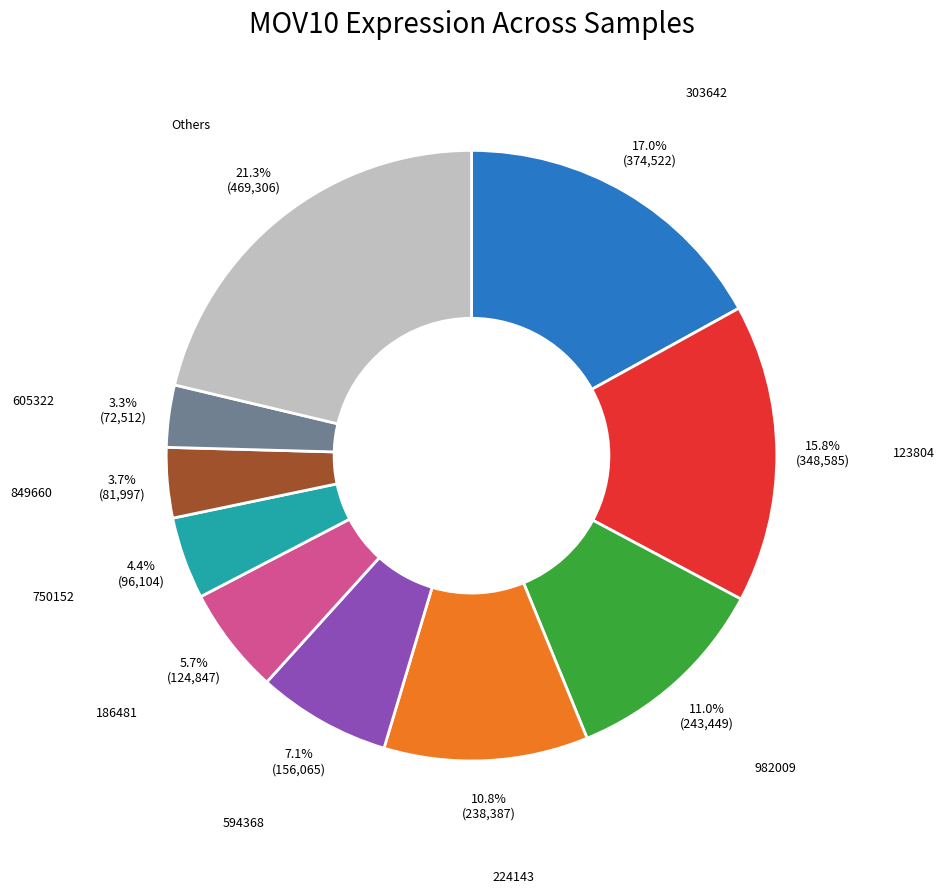

To the nearest percent, what is the difference between the largest and smallest slice percentages?

18%